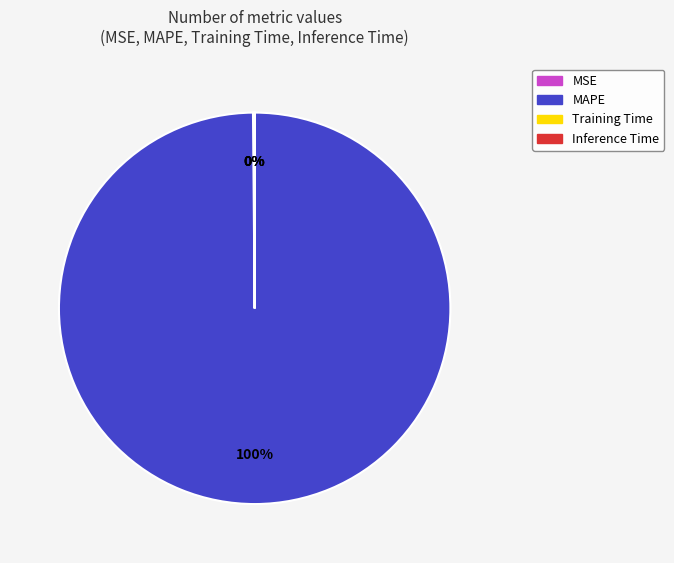

To the nearest percent, what is the difference between the largest and smallest slice percentages?

100%